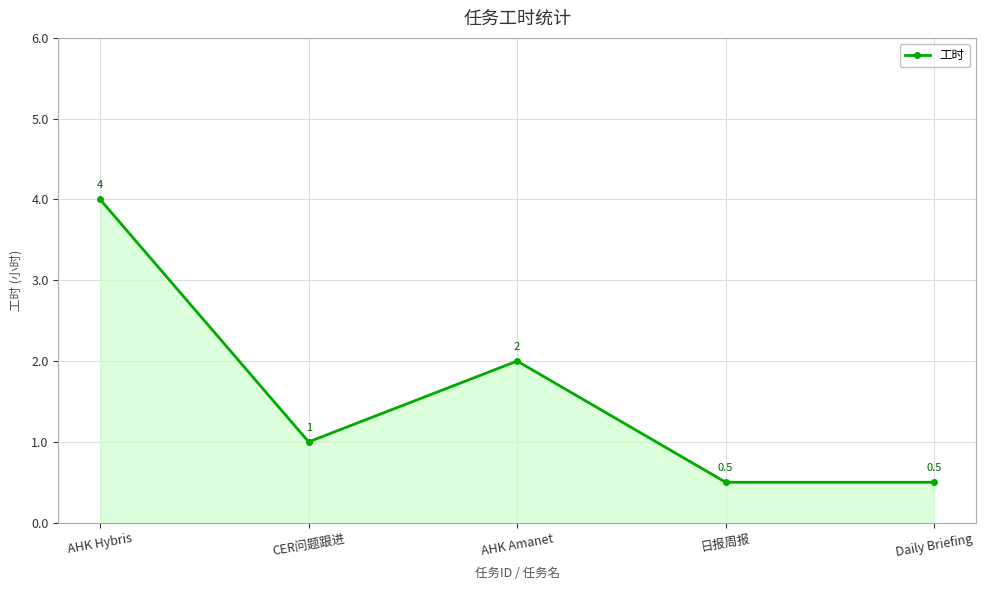

What is the maximum value shown in the chart?

4.0